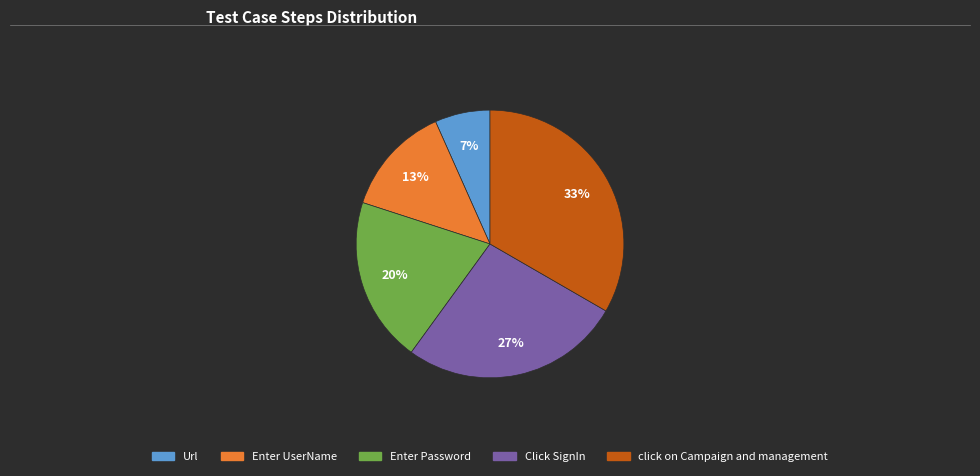

Which has a higher value, Enter UserName or Click SignIn?

Click SignIn